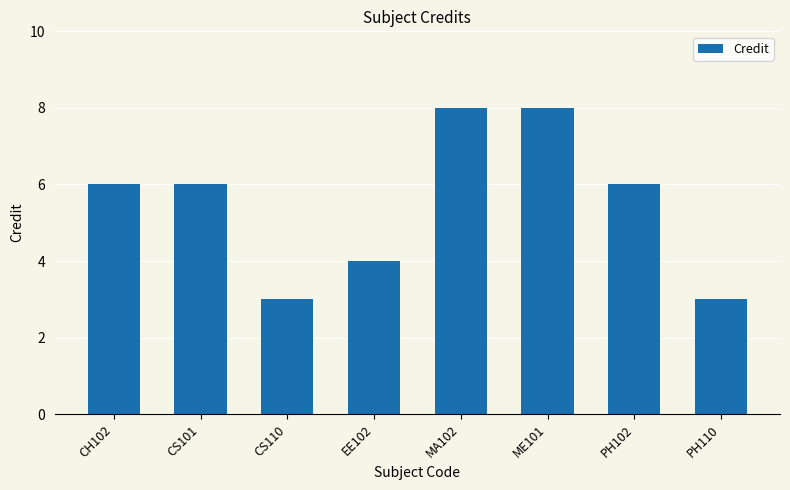

What is the difference between the values at PH110 and CS101?

3